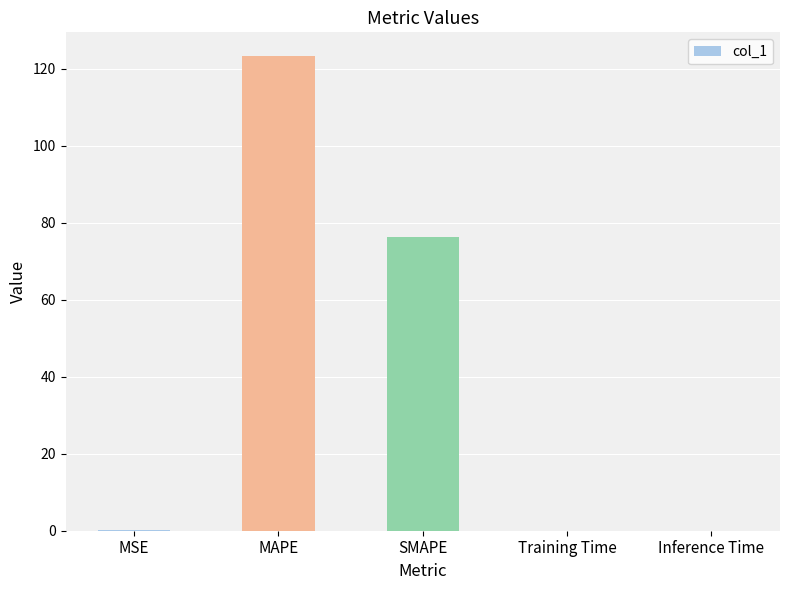

What is the sum of all values?

199.9